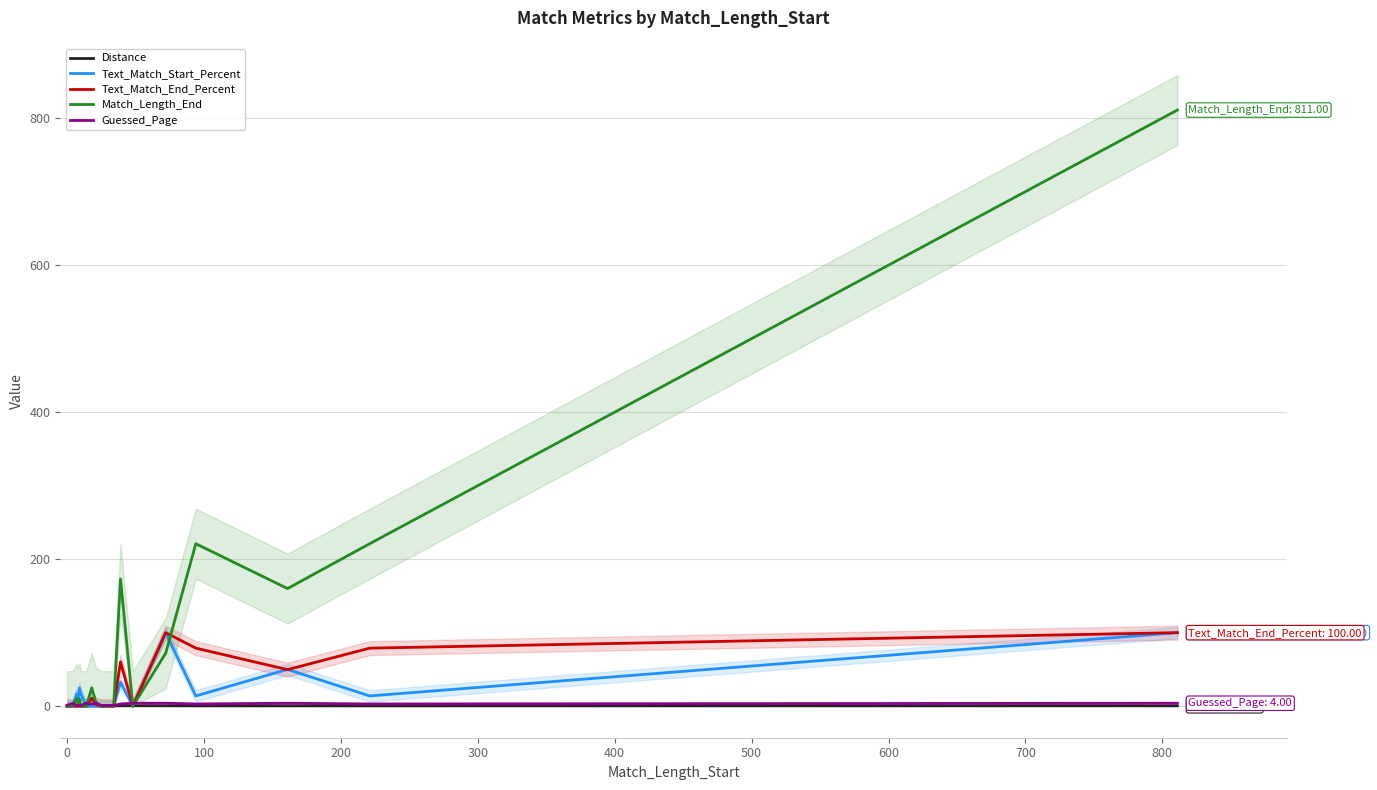

What is the difference between the second highest and second lowest values in the Text_Match_End_Percent series?

100.0